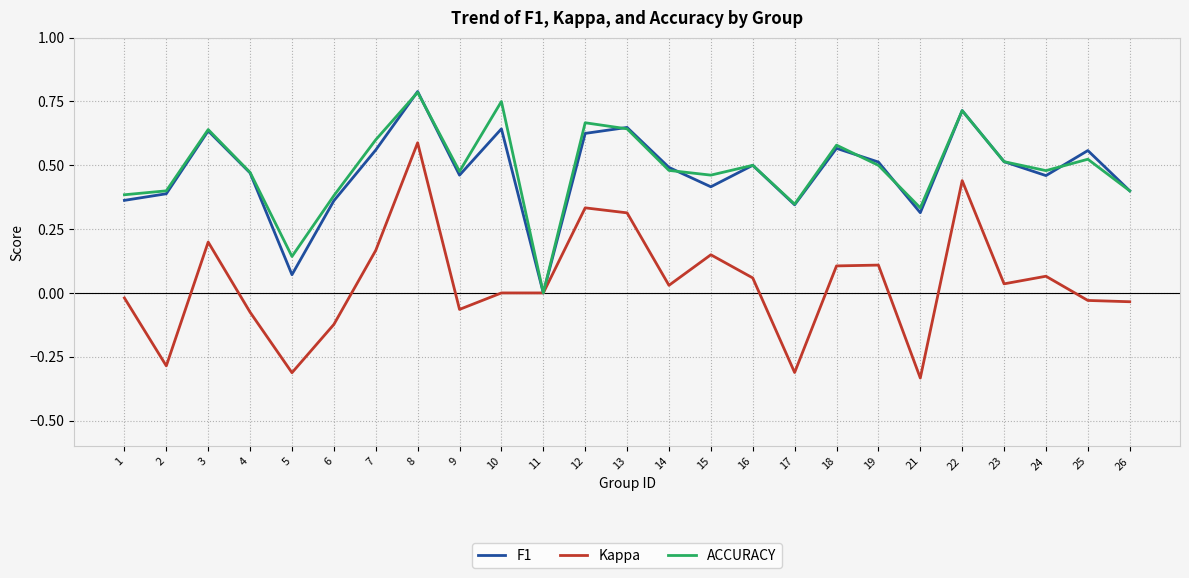

Where is F1 nearest to the value 0?

11